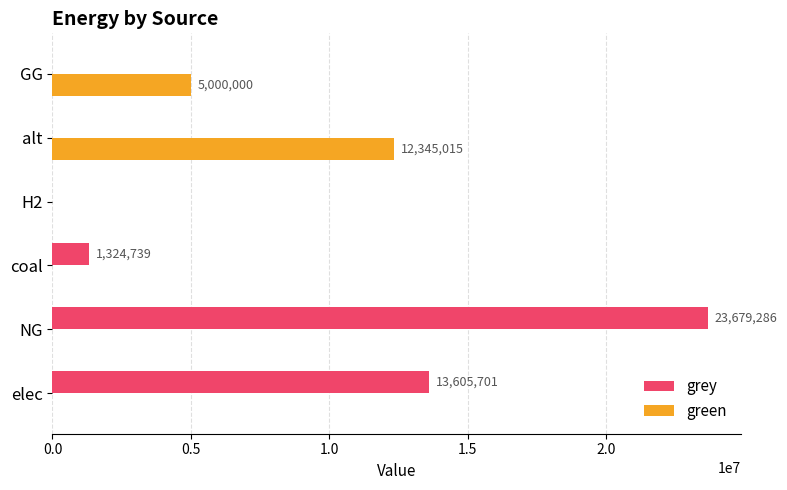

Is it true that green equals 5000000.0 at GG?

True